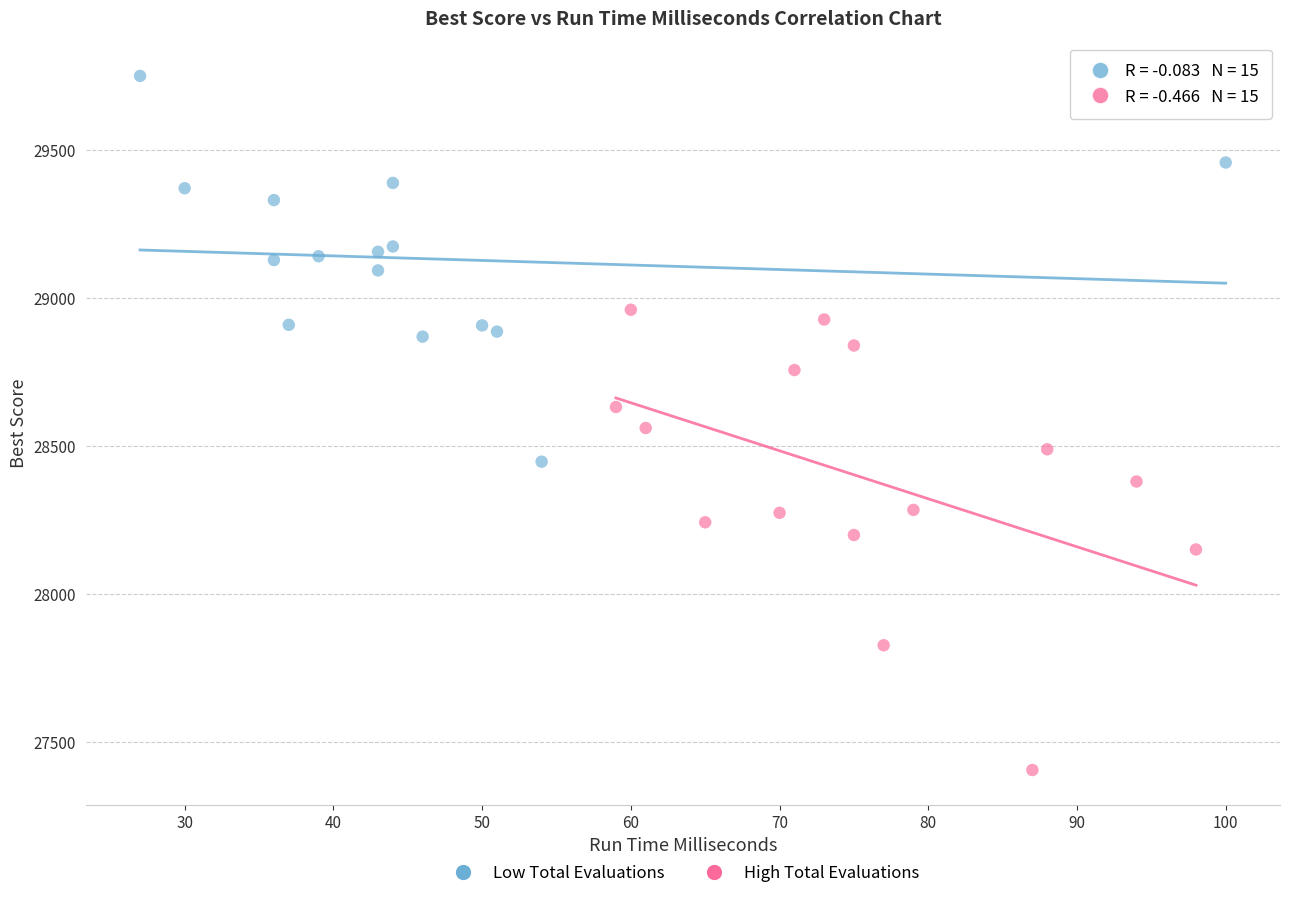

Which series reaches the maximum Y coordinate?

Low Total Evaluations